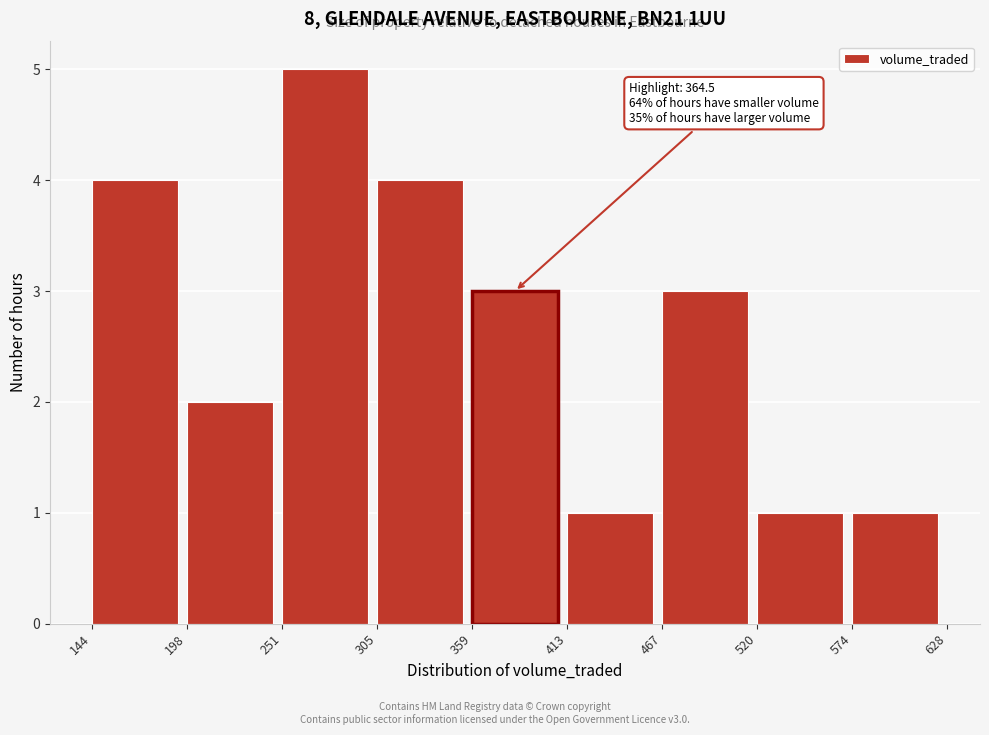

Which range on the x-axis has the tallest bar?

251 to 305